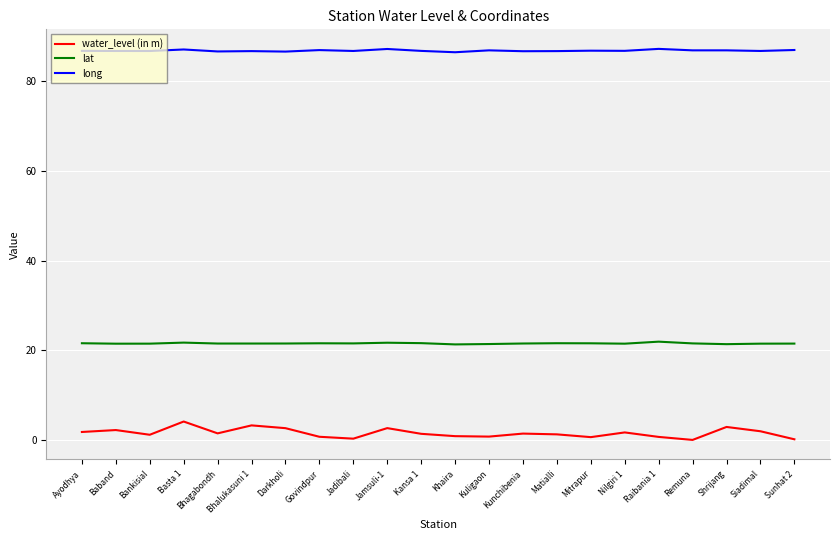

True or false: water_level (in m) and lat cross at least once.

False